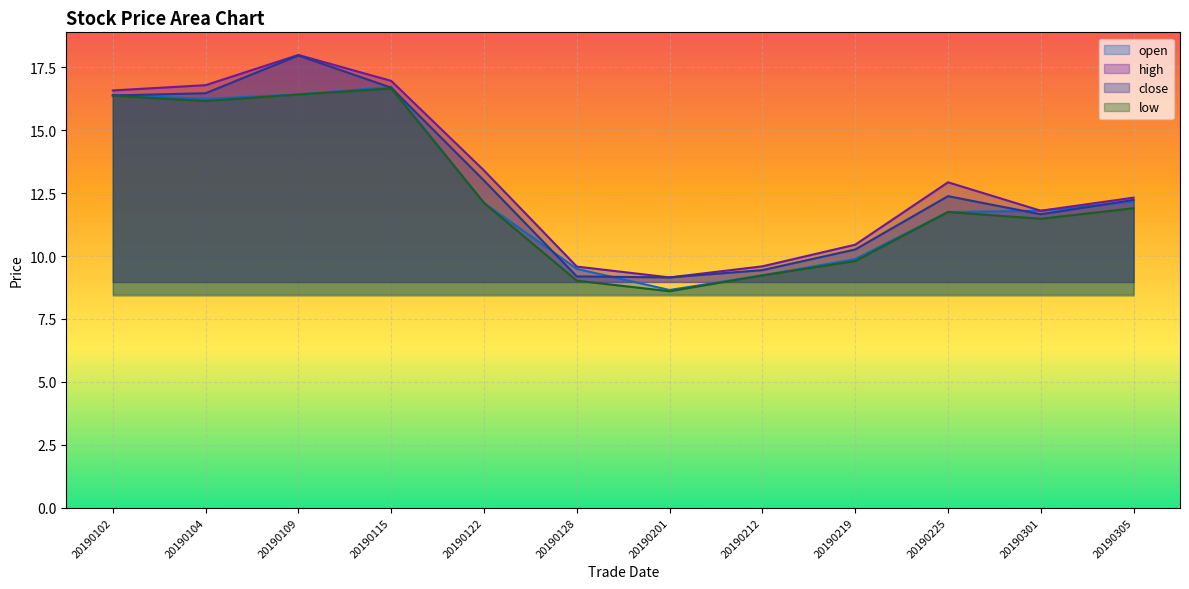

The high series shows 19.8 at 20190225. True or false?

False